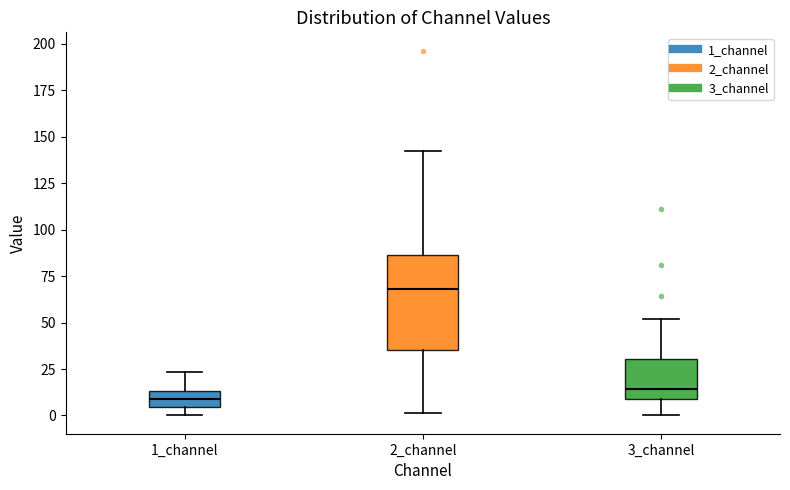

Which box has the lowest median line?

1_channel